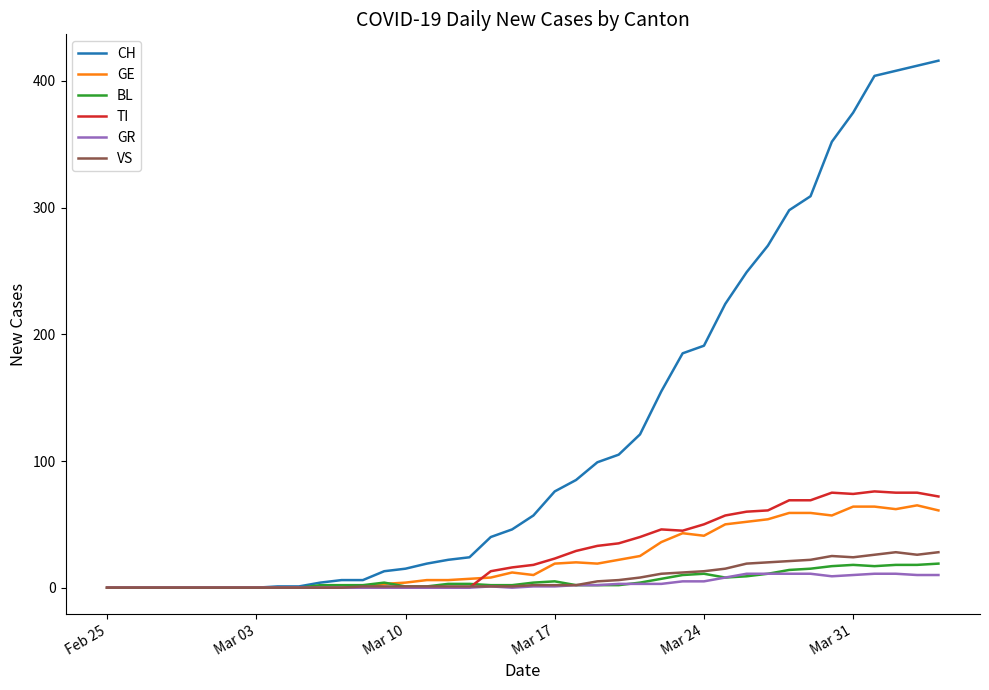

Which series has the largest total across all categories?

CH